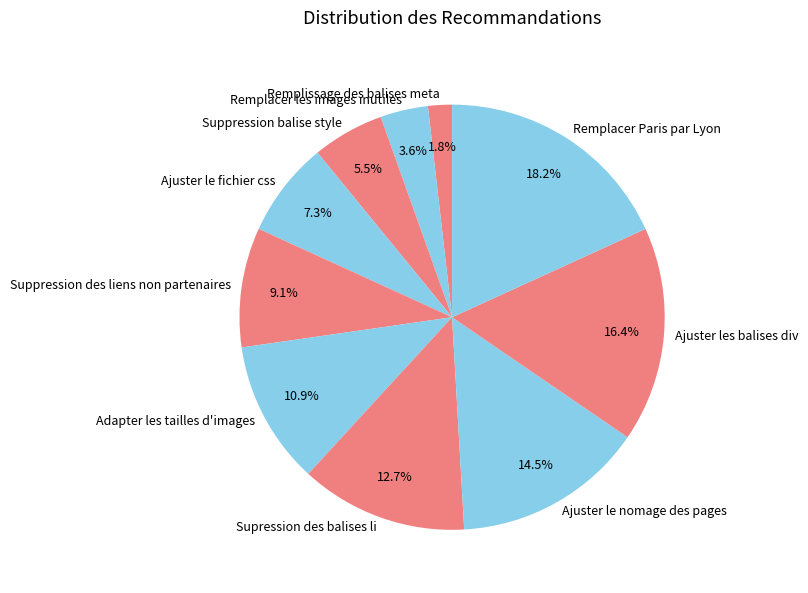

To the nearest percent, what is the average slice percentage?

10%